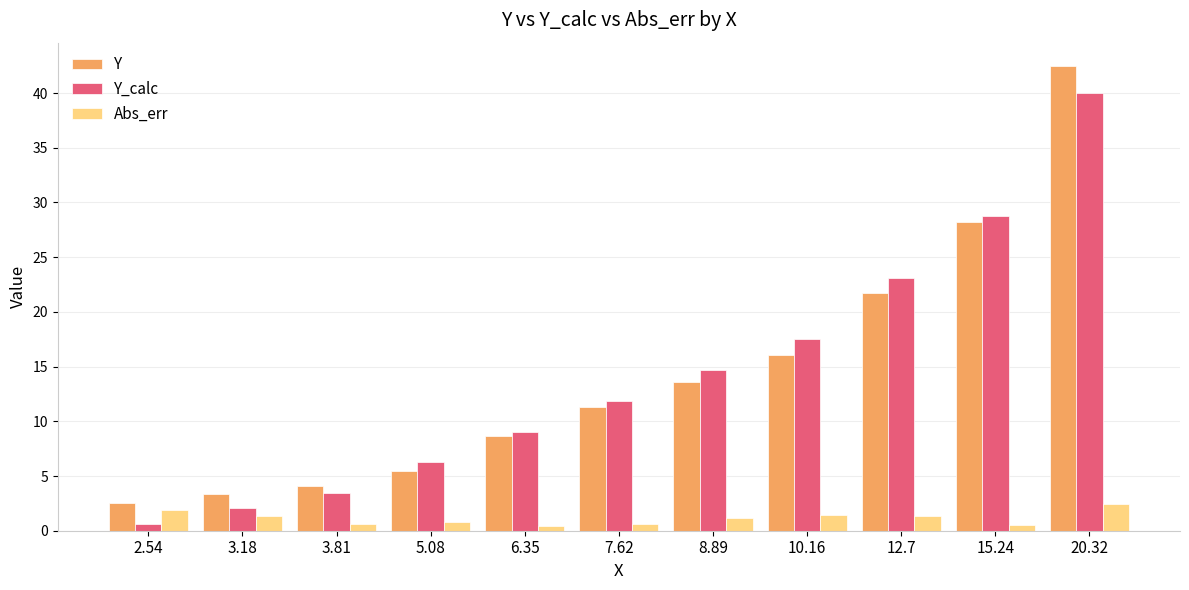

What is the difference between the highest and lowest values at 5.08?

5.4